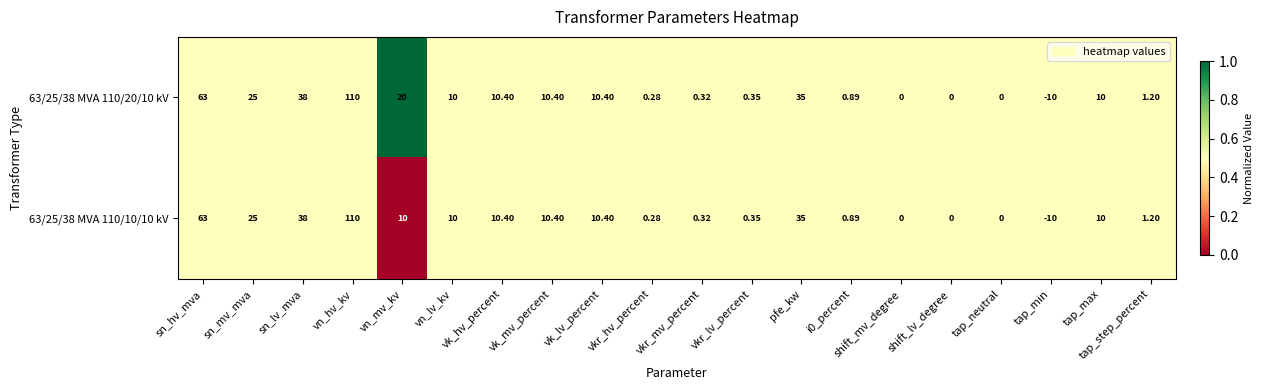

Is the value of 63/25/38 MVA 110/10/10 kV at tap_max greater than the value of 63/25/38 MVA 110/20/10 kV at sn_hv_mva?

No